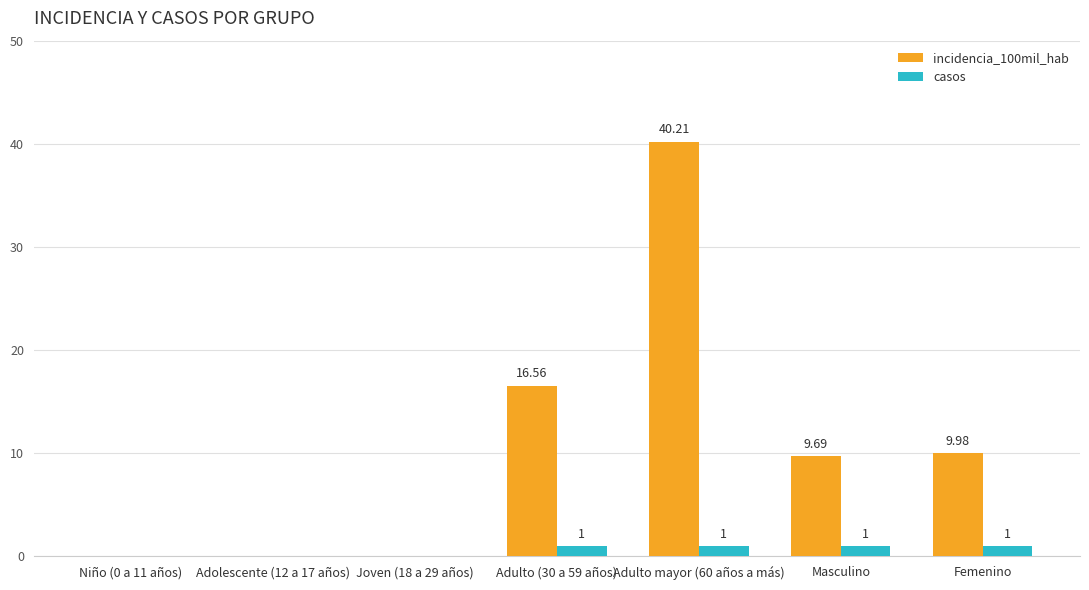

Is the value of incidencia_100mil_hab at Femenino greater than the value of casos at Joven (18 a 29 años)?

Yes